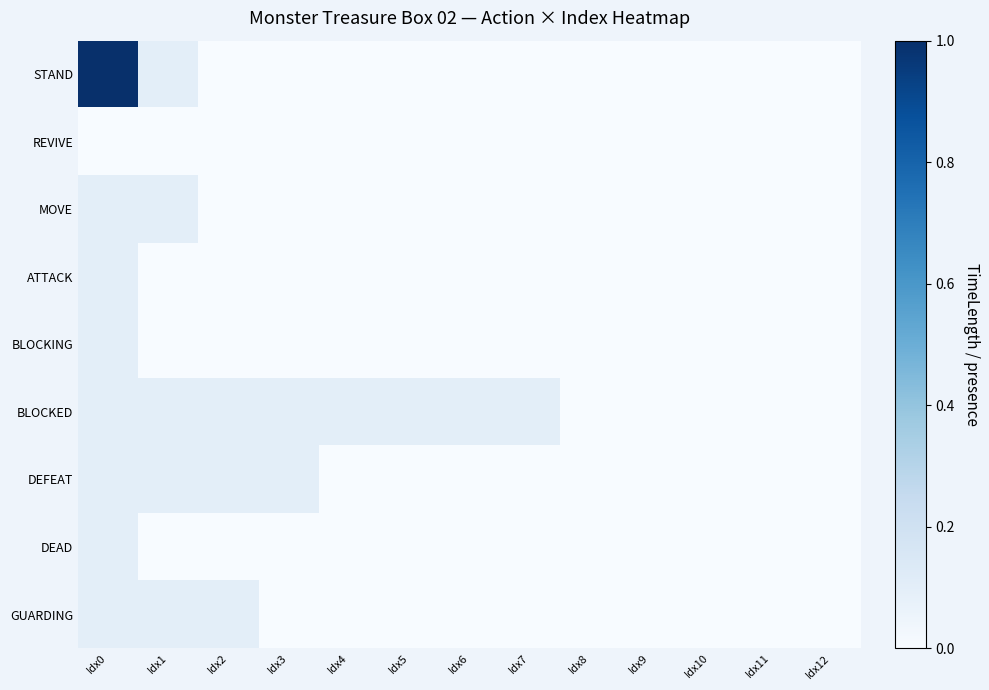

At Idx3, list the series in order from smallest to largest.

STAND, REVIVE, MOVE, ATTACK, BLOCKING, DEAD, GUARDING, BLOCKED, DEFEAT